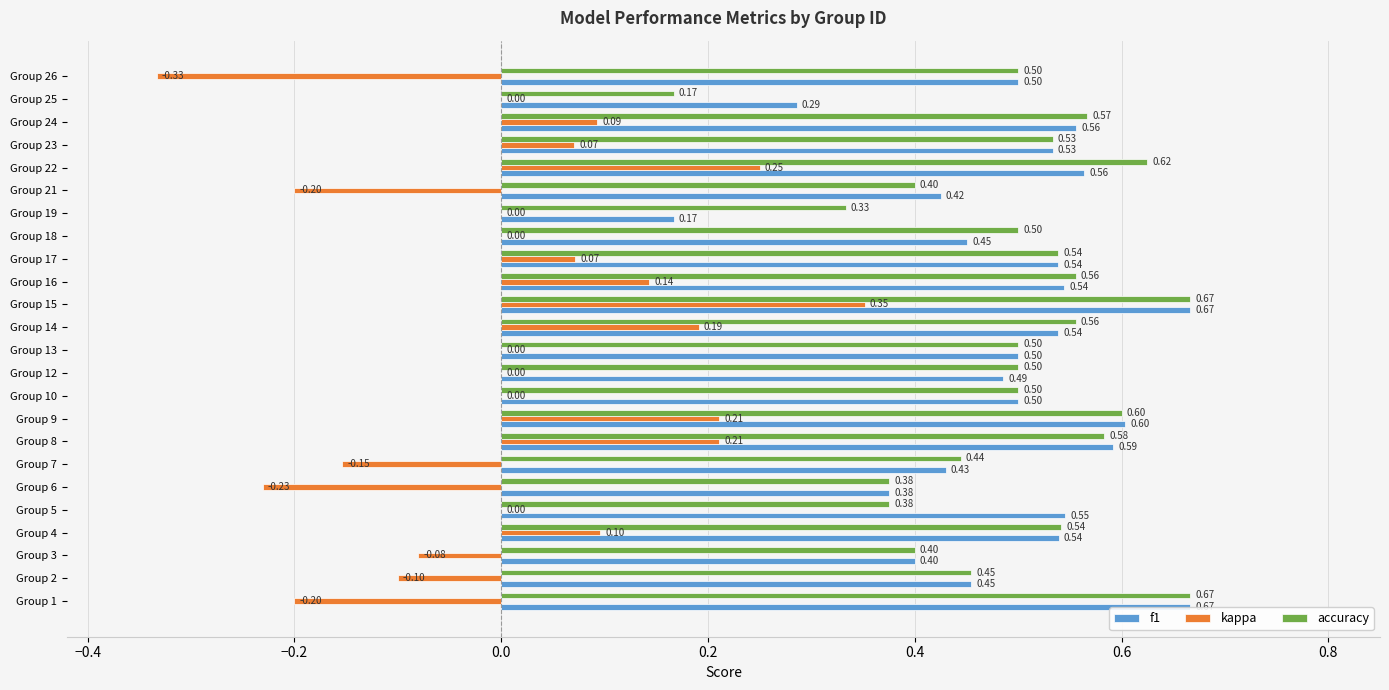

Which series changed the most between Group 10 and Group 25?

accuracy